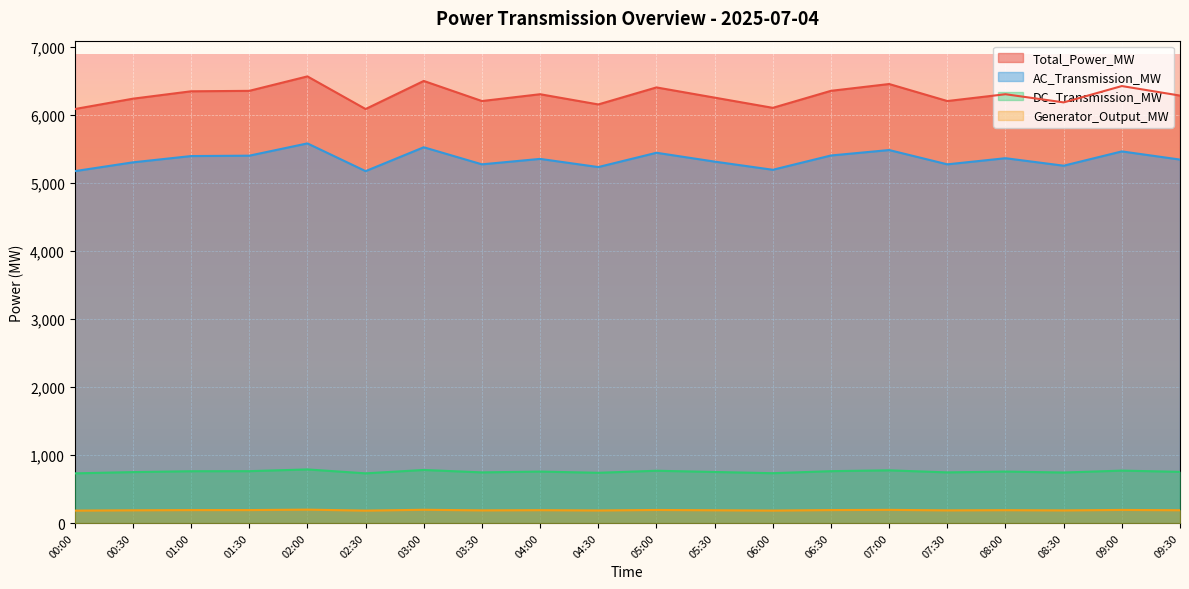

What is the label of the 9th point from the right?

05:30